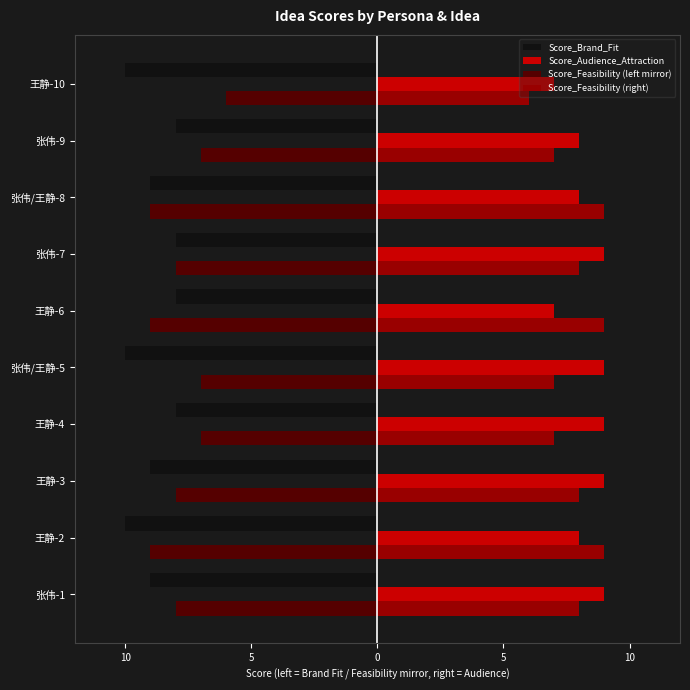

What is the value of the Score_Brand_Fit bar at the 1st from the left?

-9